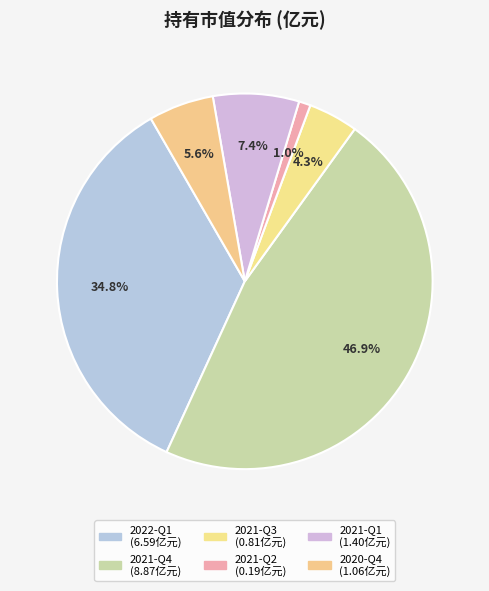

Is it true that 2021-Q4 is 53% of the pie?

False